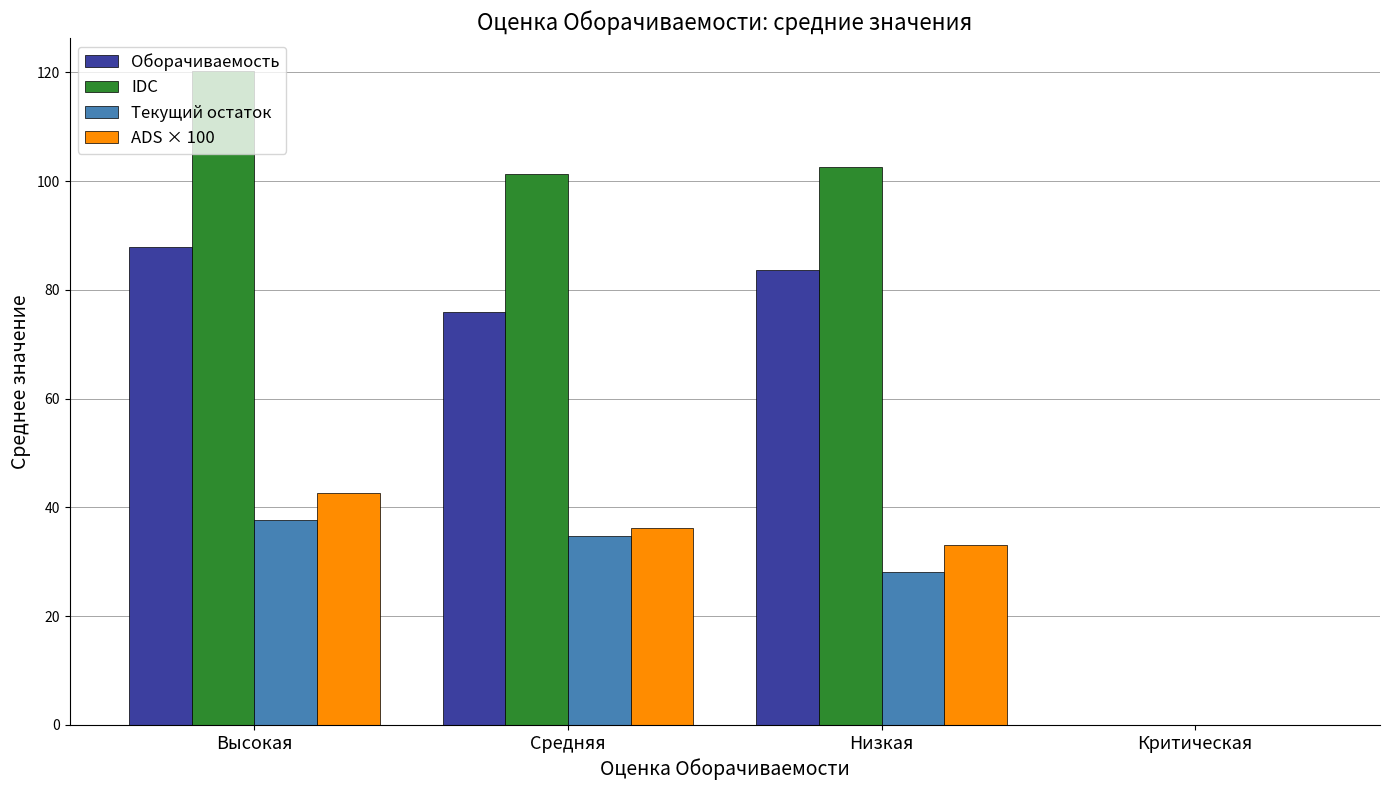

The value of ADS × 100 at Высокая is 42.7. True or false?

True